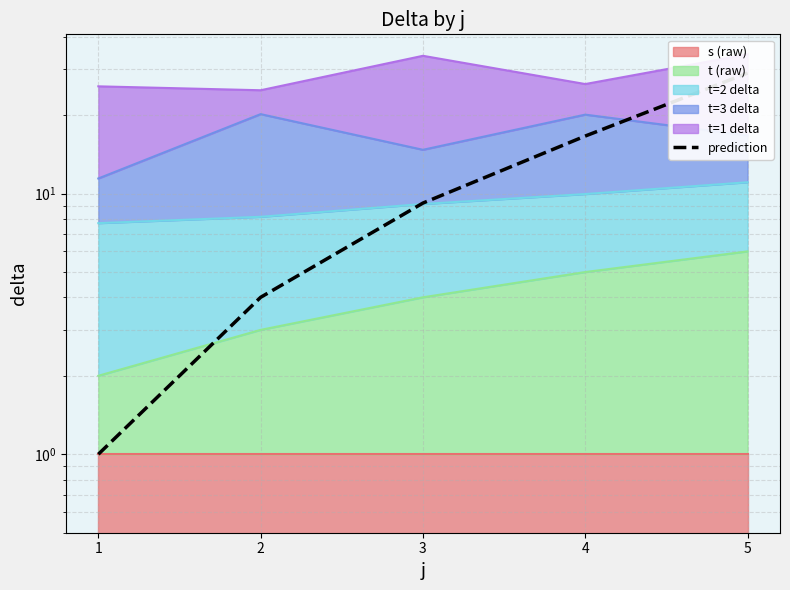

Rank the categories by value from highest to lowest.

5, 4, 3, 2, 1